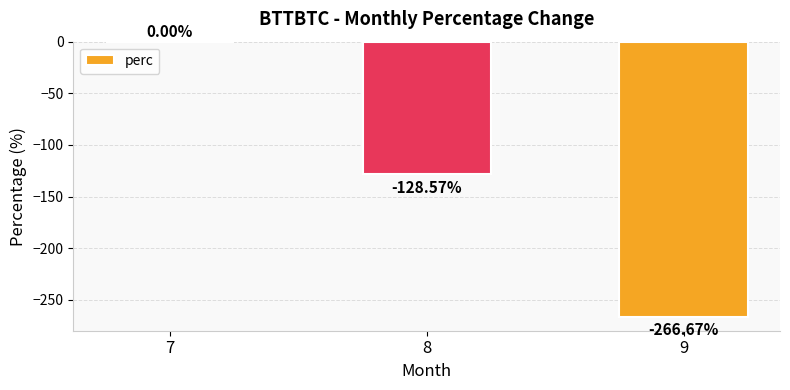

Is it true that the value at 7 is 0.0?

True